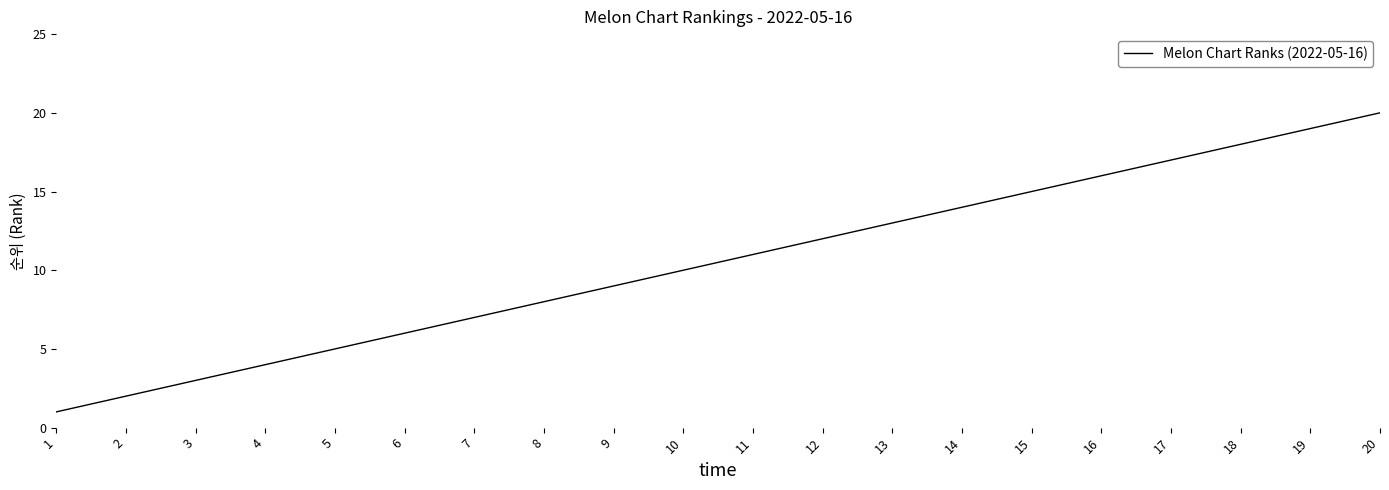

At which category does the chart reach its peak across all series?

20